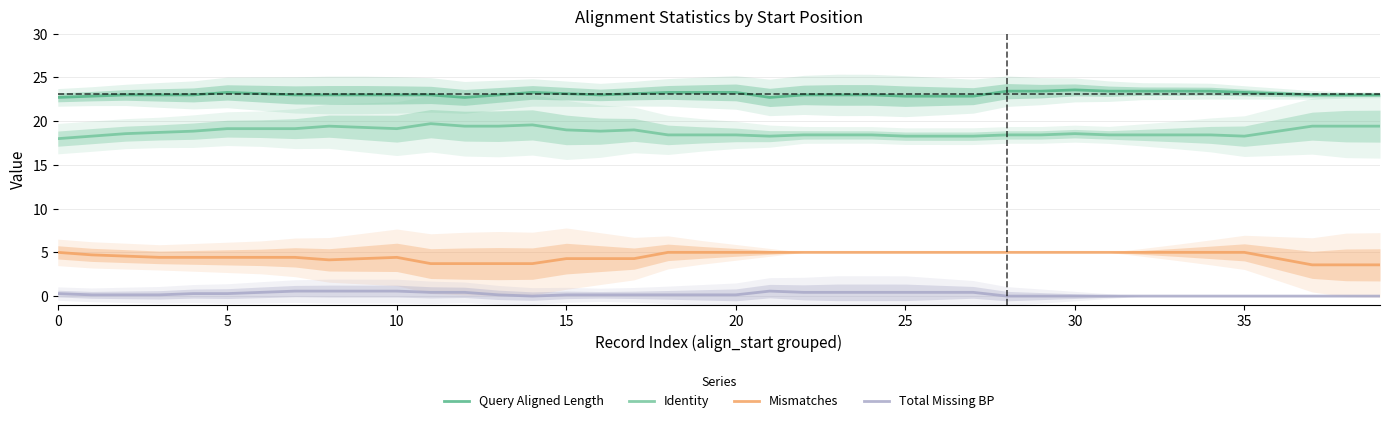

Reading left to right, what are all the values shown in this chart?

Query Aligned Length: 22.7	22.9	23.0	23.0	23.0	23.3	23.1	23.0	23.0	23.0	23.0	23.0	22.7	23.0	23.3	23.1	23.0	23.1	23.3	23.3	23.3	22.7	23.0	23.0	23.0	22.9	22.9	22.9	23.4	23.4	23.6	23.4	23.4	23.4	23.4	23.3	23.1	23.0	23.0	23.0
Identity: 18.0	18.3	18.6	18.7	18.9	19.1	19.1	19.1	19.4	19.3	19.1	19.7	19.4	19.4	19.6	19.0	18.9	19.0	18.4	18.4	18.4	18.3	18.4	18.4	18.4	18.3	18.3	18.3	18.4	18.4	18.6	18.4	18.4	18.4	18.4	18.3	18.9	19.4	19.4	19.4
Mismatches: 5.0	4.7	4.6	4.4	4.4	4.4	4.4	4.4	4.1	4.3	4.4	3.7	3.7	3.7	3.7	4.3	4.3	4.3	5.0	5.0	5.0	5.0	5.0	5.0	5.0	5.0	5.0	5.0	5.0	5.0	5.0	5.0	5.0	5.0	5.0	5.0	4.3	3.6	3.6	3.6
Total Missing BP: 0.3	0.1	0.1	0.1	0.3	0.3	0.4	0.6	0.6	0.6	0.6	0.4	0.4	0.1	0.0	0.1	0.1	0.1	0.1	0.1	0.1	0.6	0.4	0.4	0.4	0.4	0.4	0.4	0.0	0.0	0.0	0.0	0.0	0.0	0.0	0.0	0.0	0.0	0.0	0.0